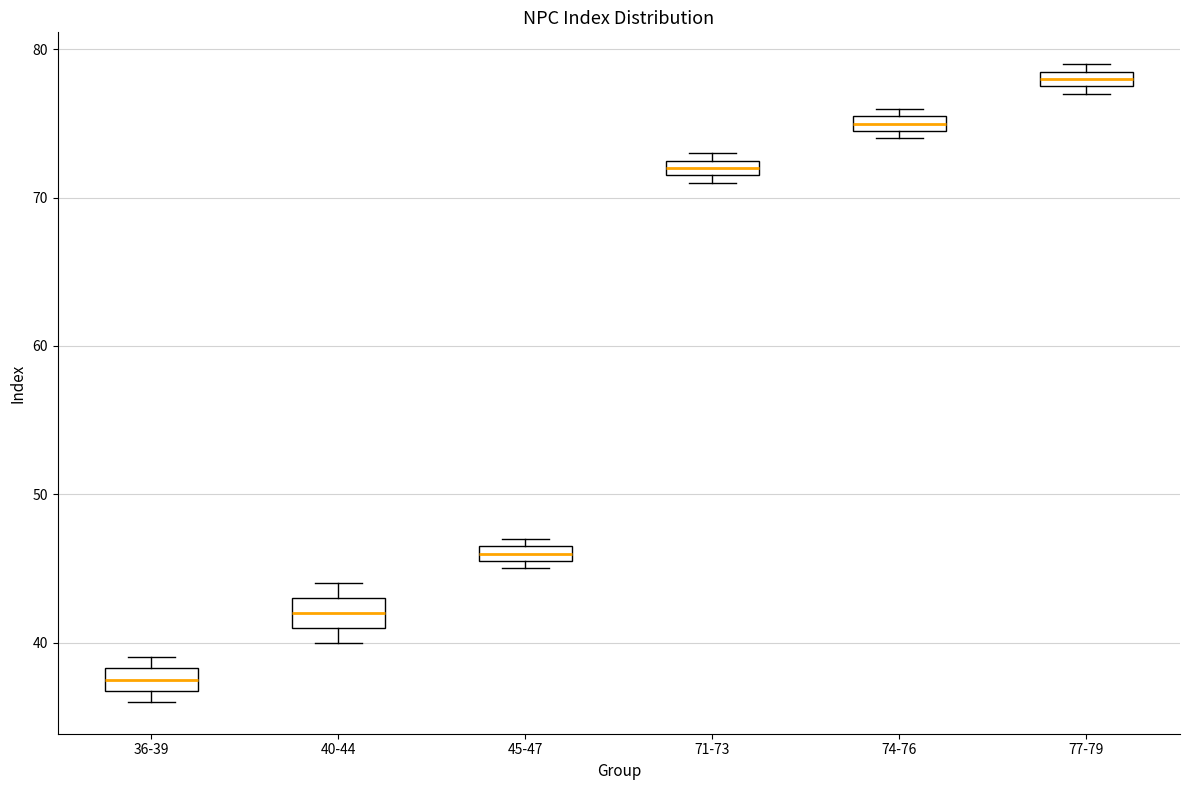

Which box's median line is the lowest?

36-39